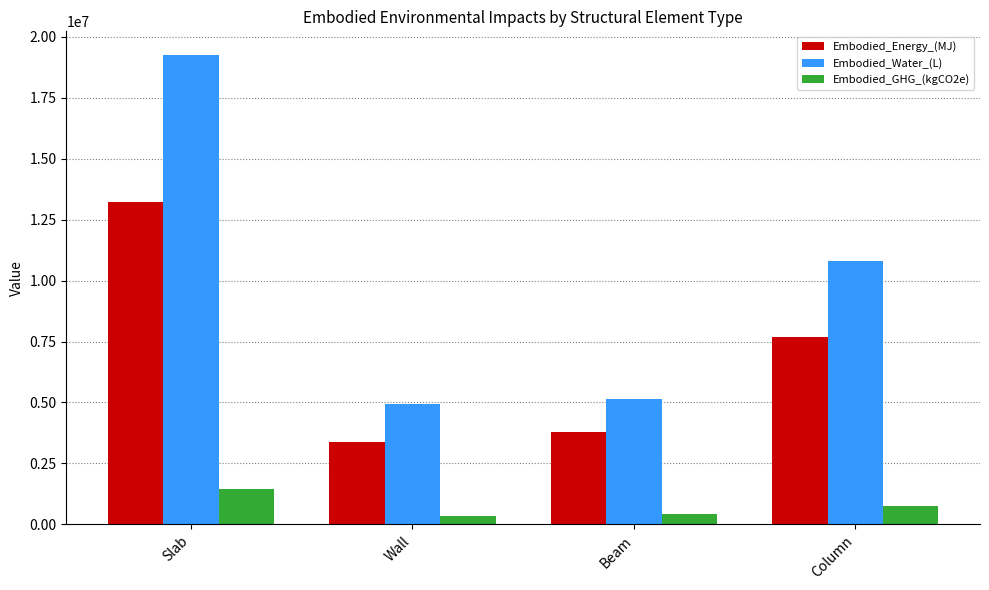

List the series in order of their overall mean, highest first.

Embodied_Water_(L), Embodied_Energy_(MJ), Embodied_GHG_(kgCO2e)